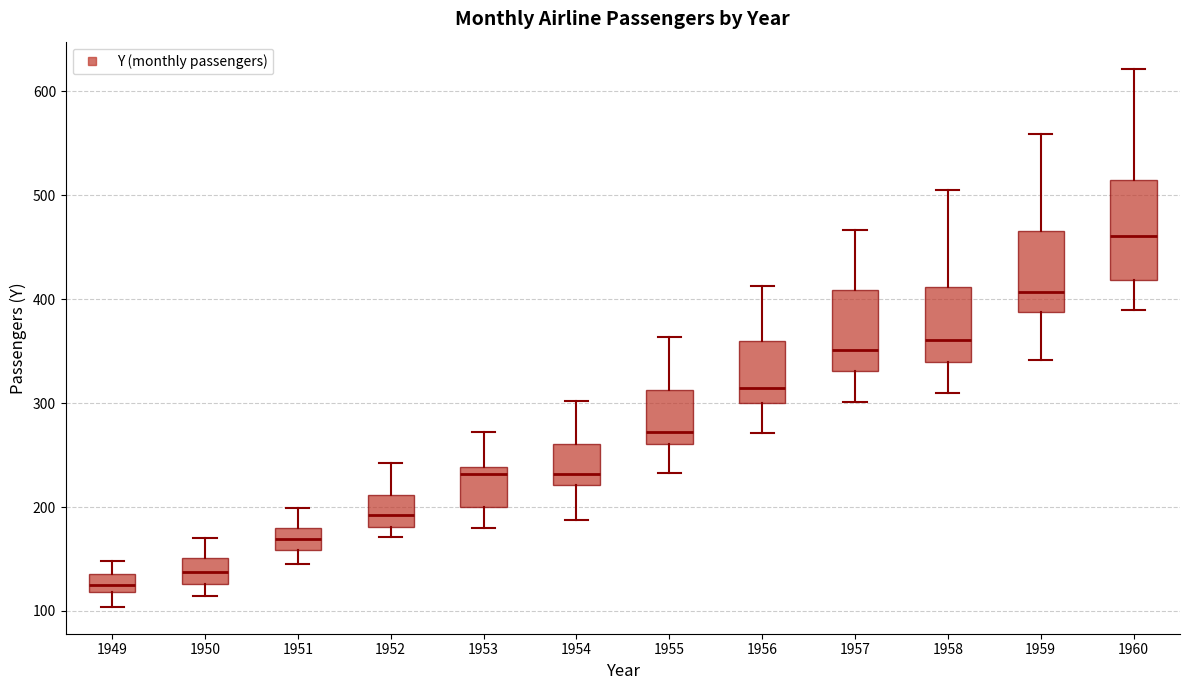

Which box has the lowest median line?

1949